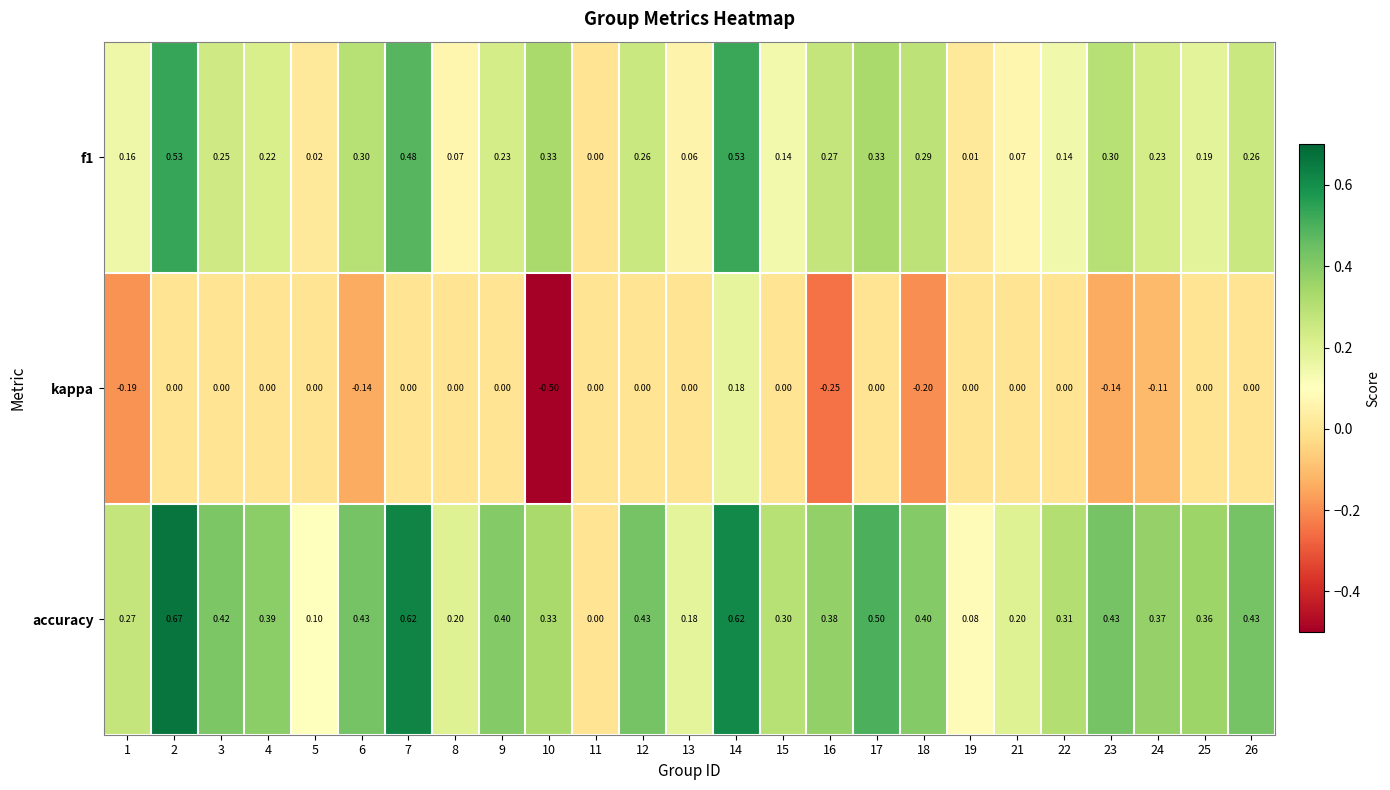

Which series has the largest range (max minus min)?

kappa